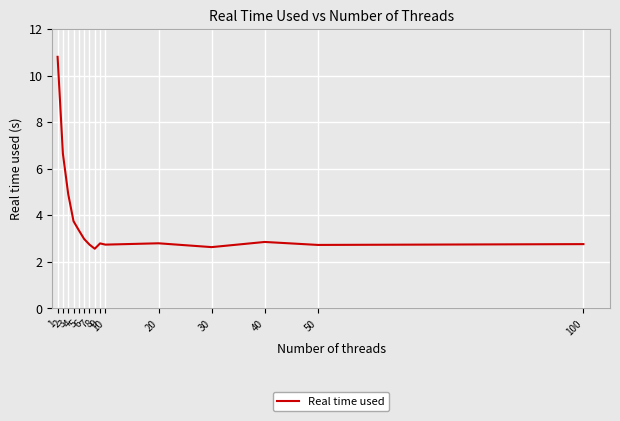

What is the ratio of the value at 6 to the value at 30?

1.1